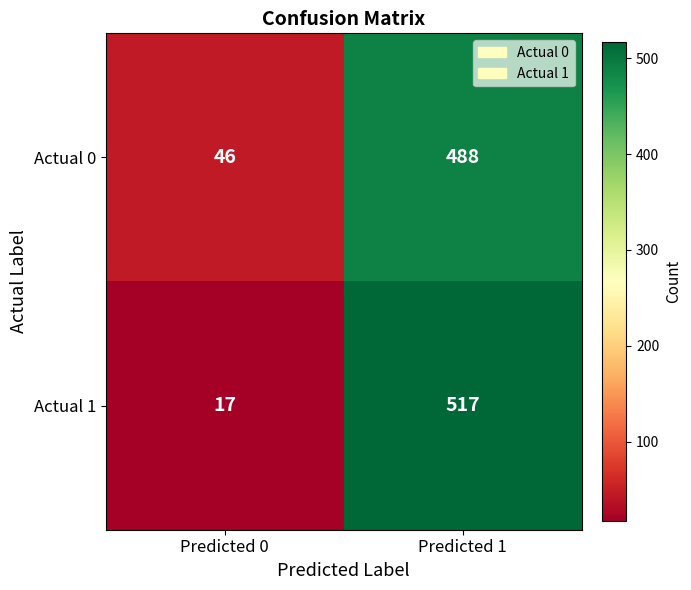

What is the difference between the maximum and minimum values in the Actual 1 series?

500